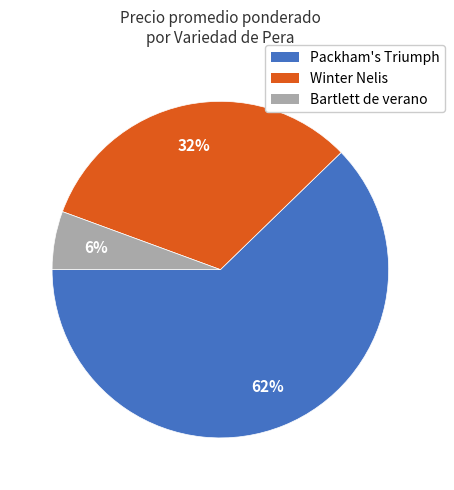

Which category has the biggest portion of the pie?

Packham's Triumph